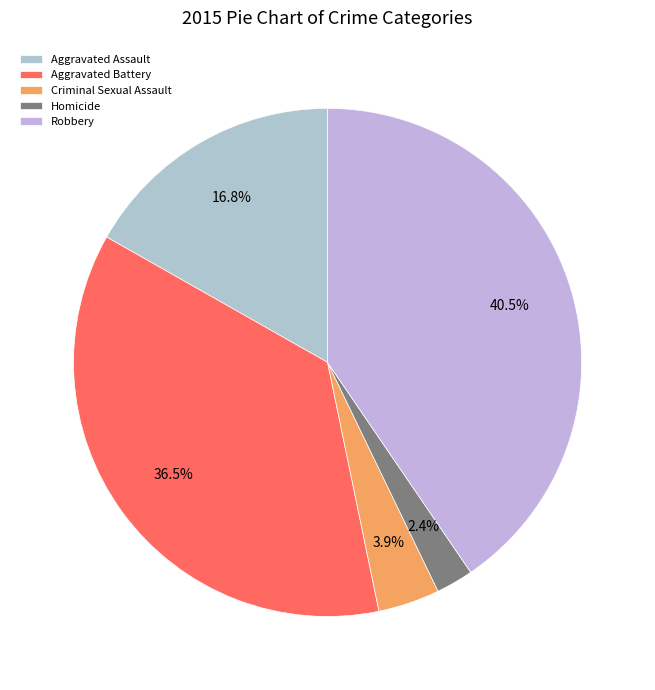

What percentage is the Criminal Sexual Assault slice, to the nearest percent?

4%